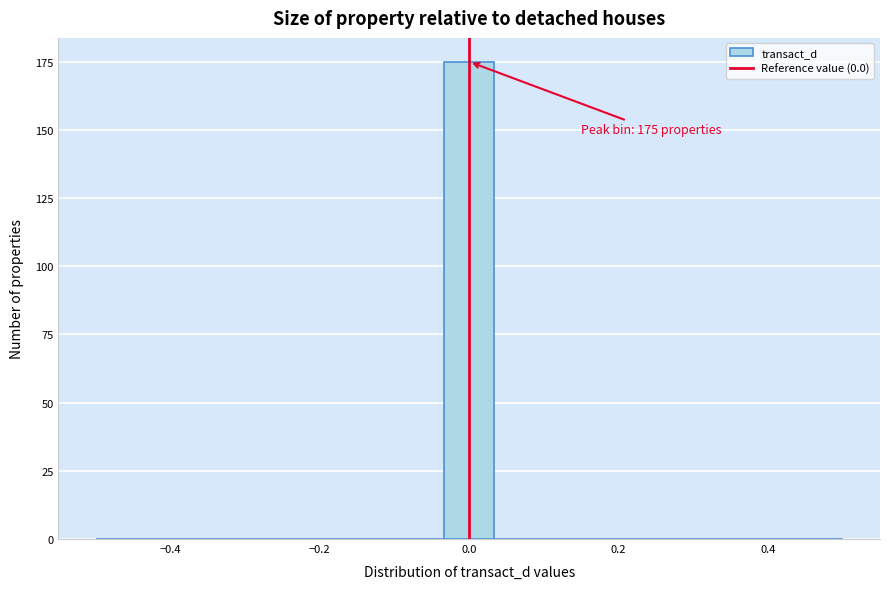

Read against the x-axis, roughly where is the centre of the tallest bar?

0.00